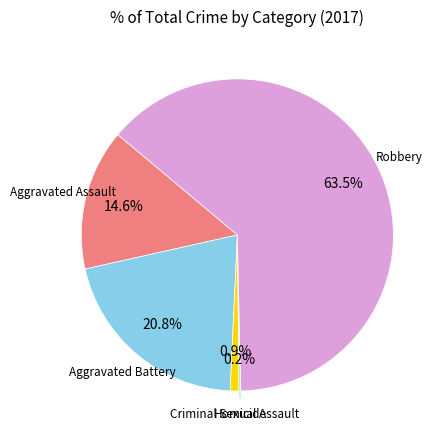

Does any single category account for the majority?

Yes